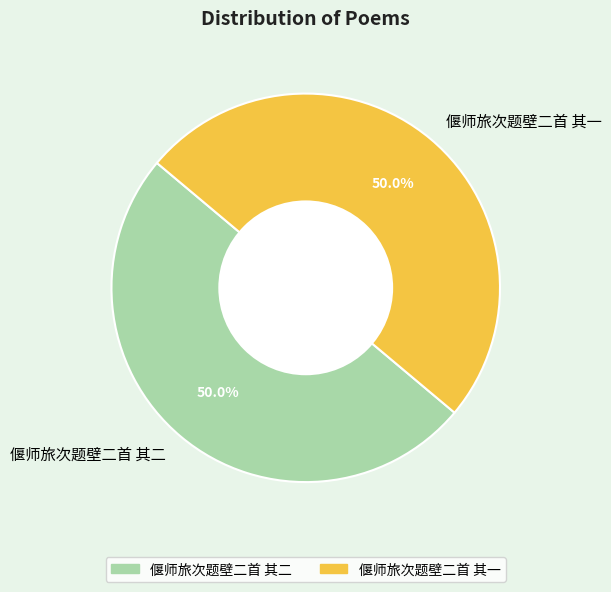

To the nearest percent, what percentage of the pie is 偃师旅次题壁二首 其一?

50%